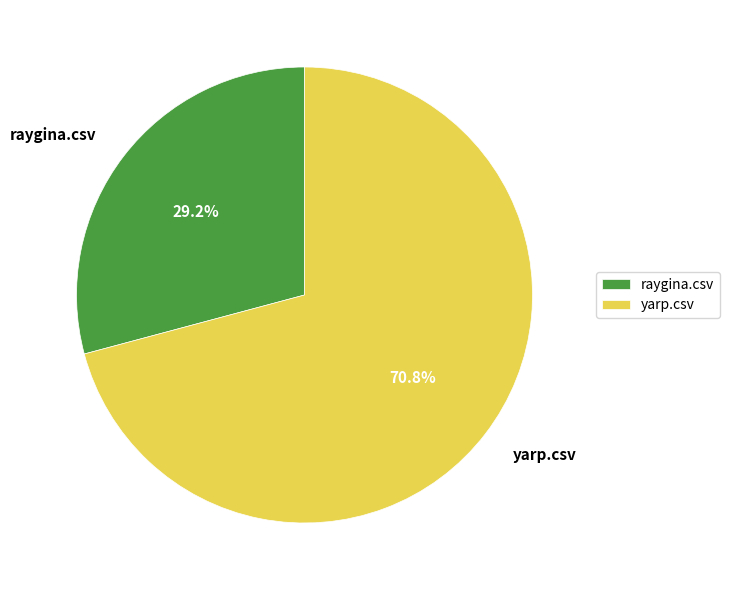

True or false: yarp.csv accounts for 60% of the total.

False